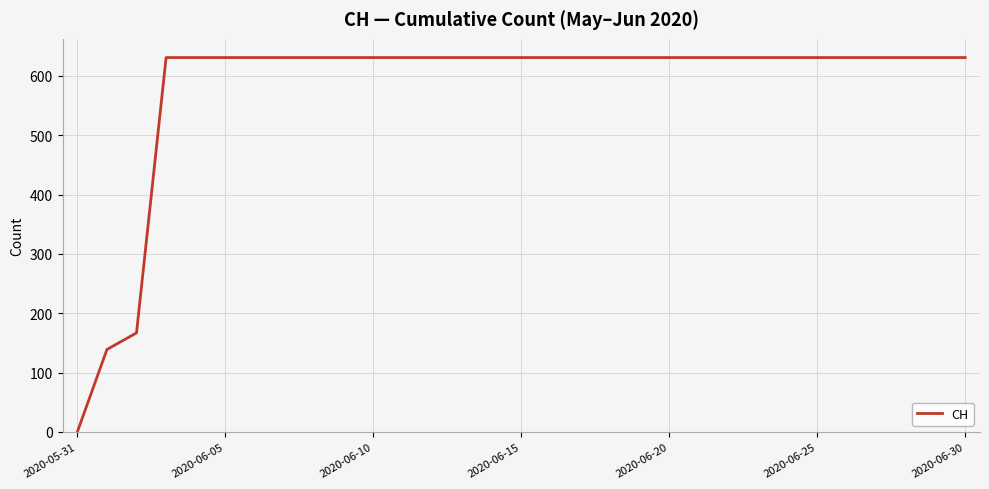

How many lines are shown in the chart?

1